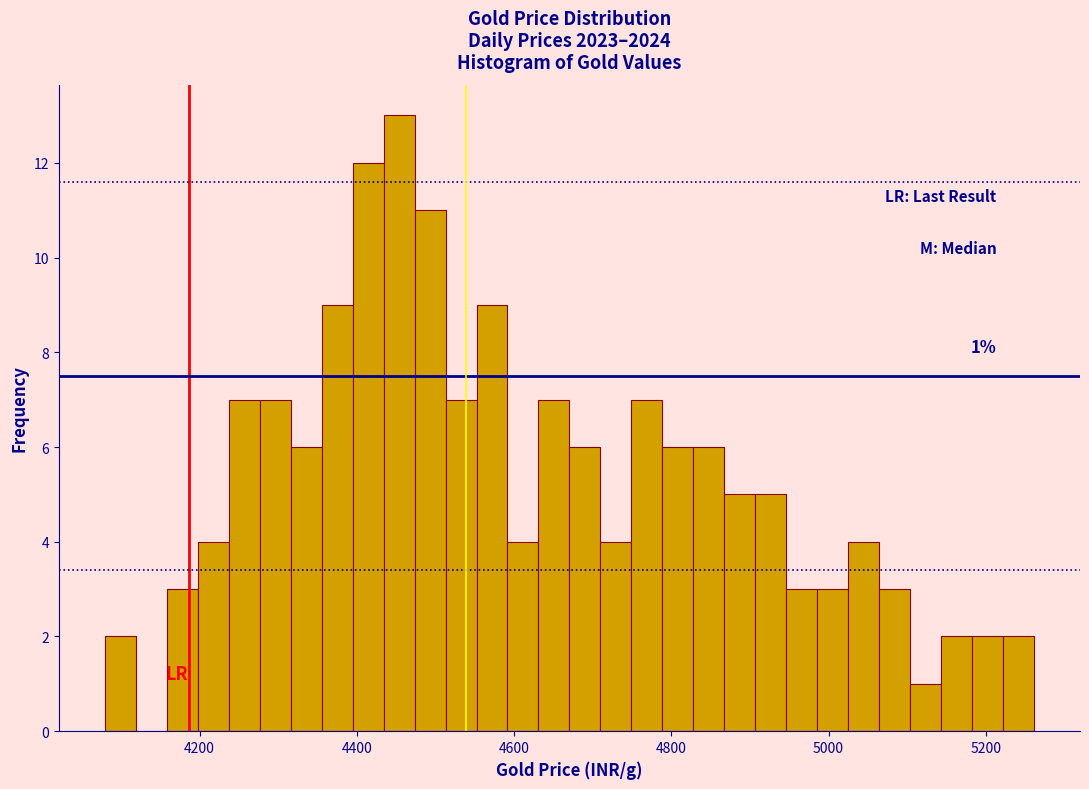

Read against the x-axis, roughly where is the centre of the tallest bar?

4460